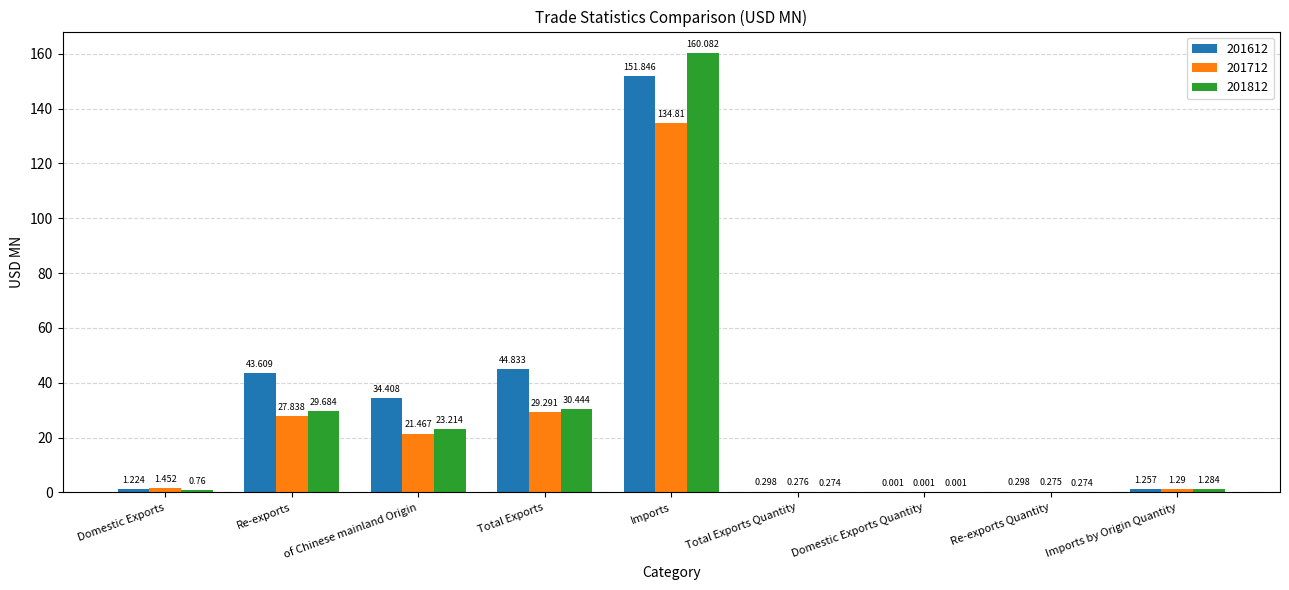

What is the average value of the 201612 series?

30.9